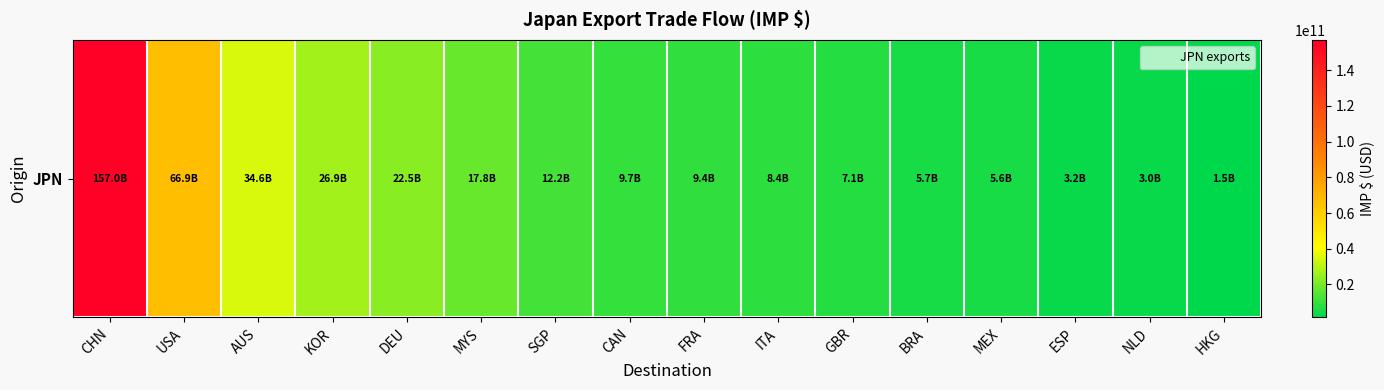

Reading right to left, what are all the values shown in this chart?

HKG=1489551760.5	NLD=2985318638.8	ESP=3226452047.4	MEX=5568785019.6	BRA=5719608321.0	GBR=7074124582.0	ITA=8369210850.7	FRA=9353118919.4	CAN=9658955054.9	SGP=12152709628.7	MYS=17767388702.2	DEU=22474224698.9	KOR=26856690679.6	AUS=34622787171.4	USA=66949332694.7	CHN=157033887571.3